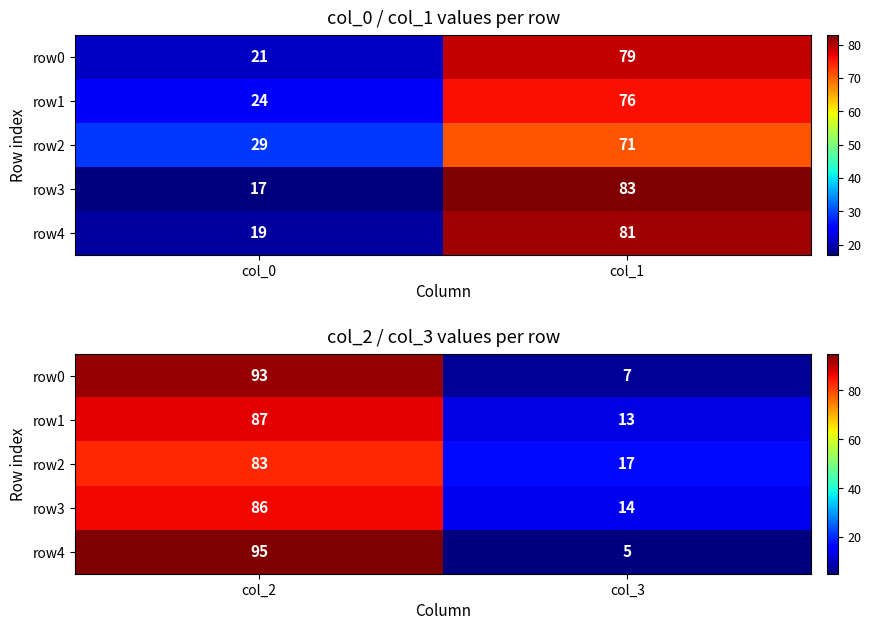

Rank the series by their maximum value, from highest to lowest.

row4, row0, row1, row3, row2